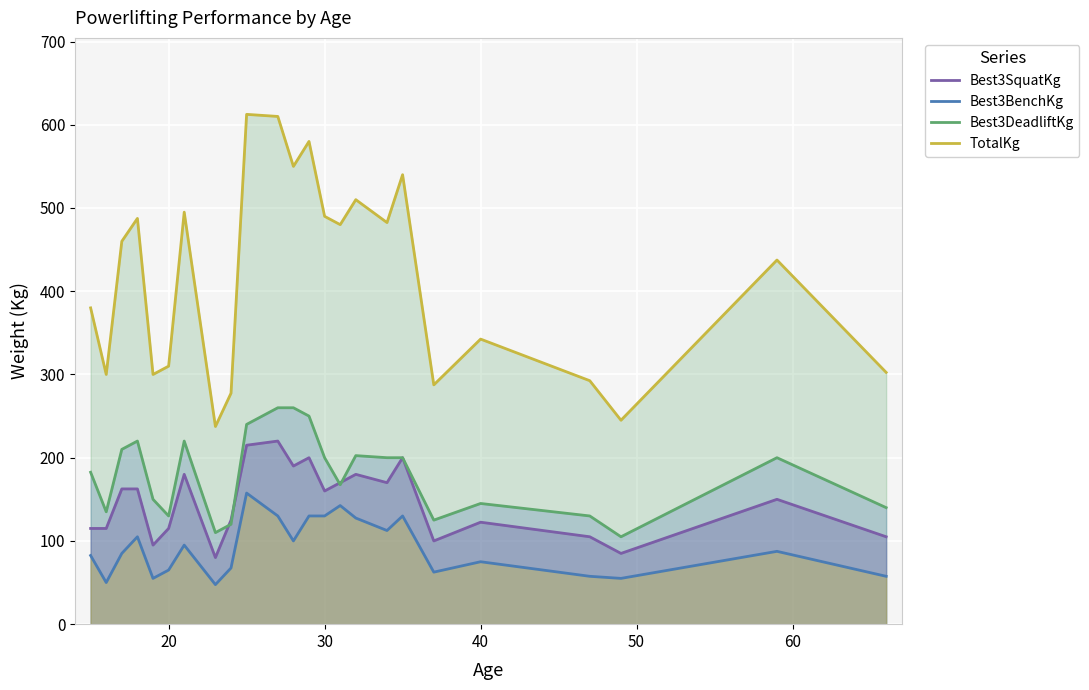

Which series has the largest range (max minus min)?

TotalKg